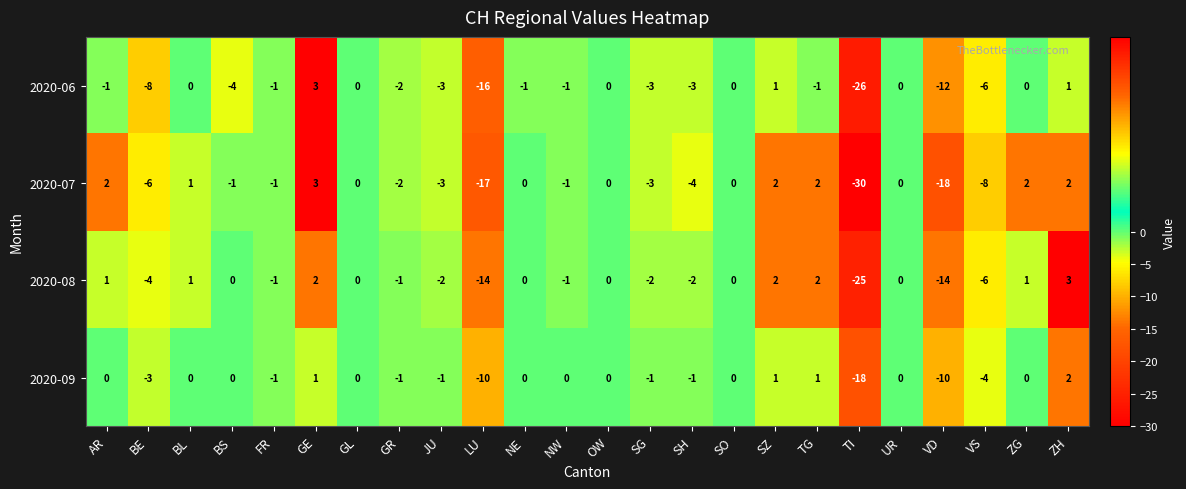

The value of 2020-08 at NW is -1. True or false?

True